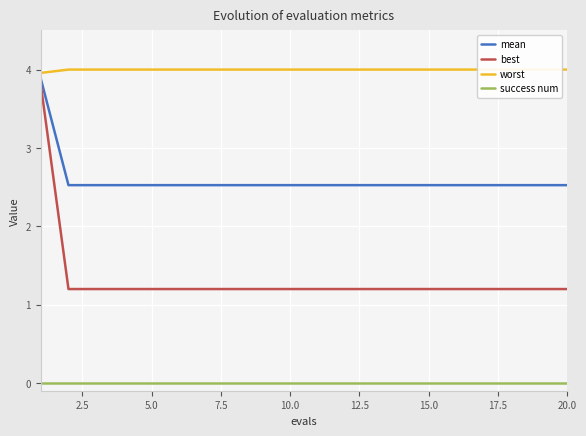

True or false: best and success num intersect in this chart.

False